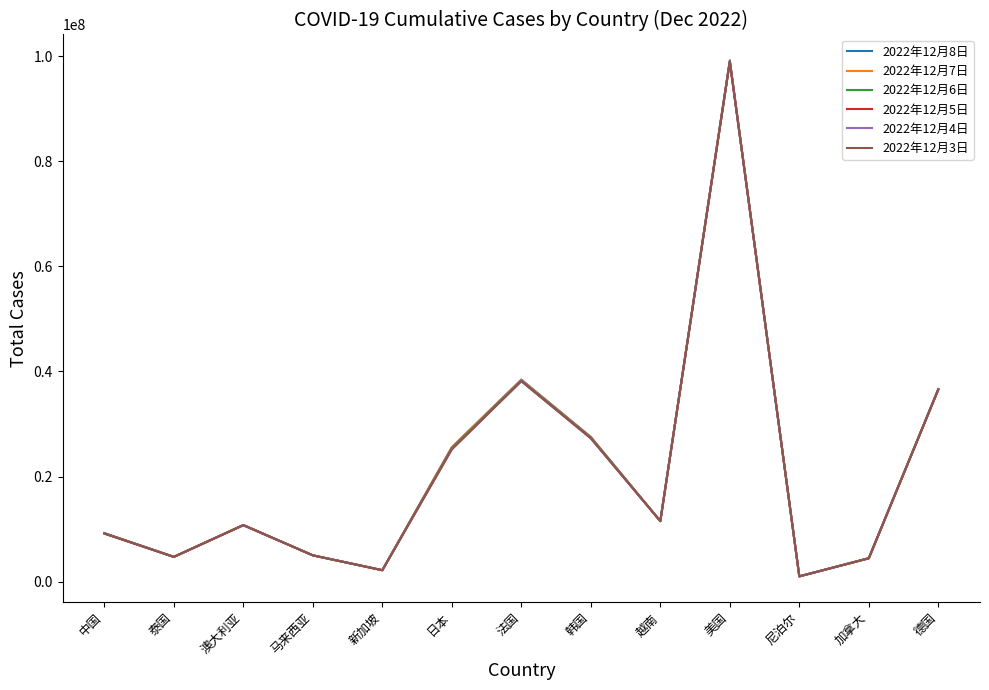

In 2022年12月3日, how many points are higher than both neighbors (excluding endpoints)?

3